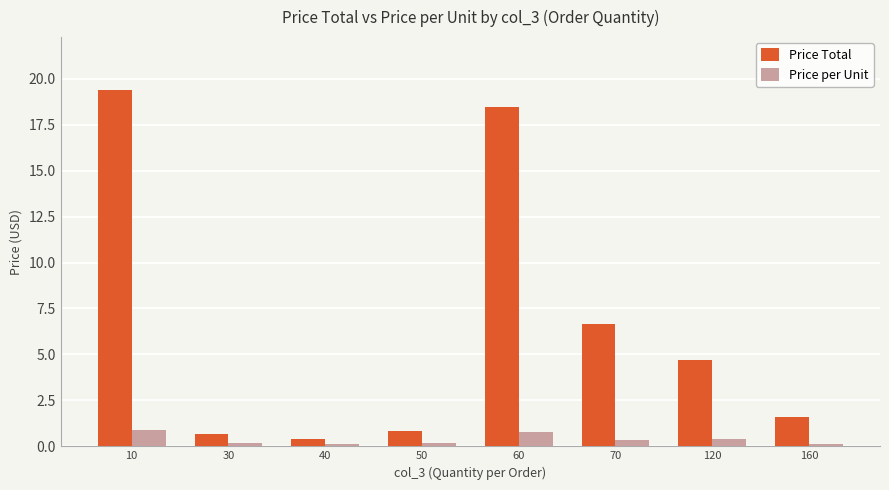

At which category is the sum across all series the highest?

10